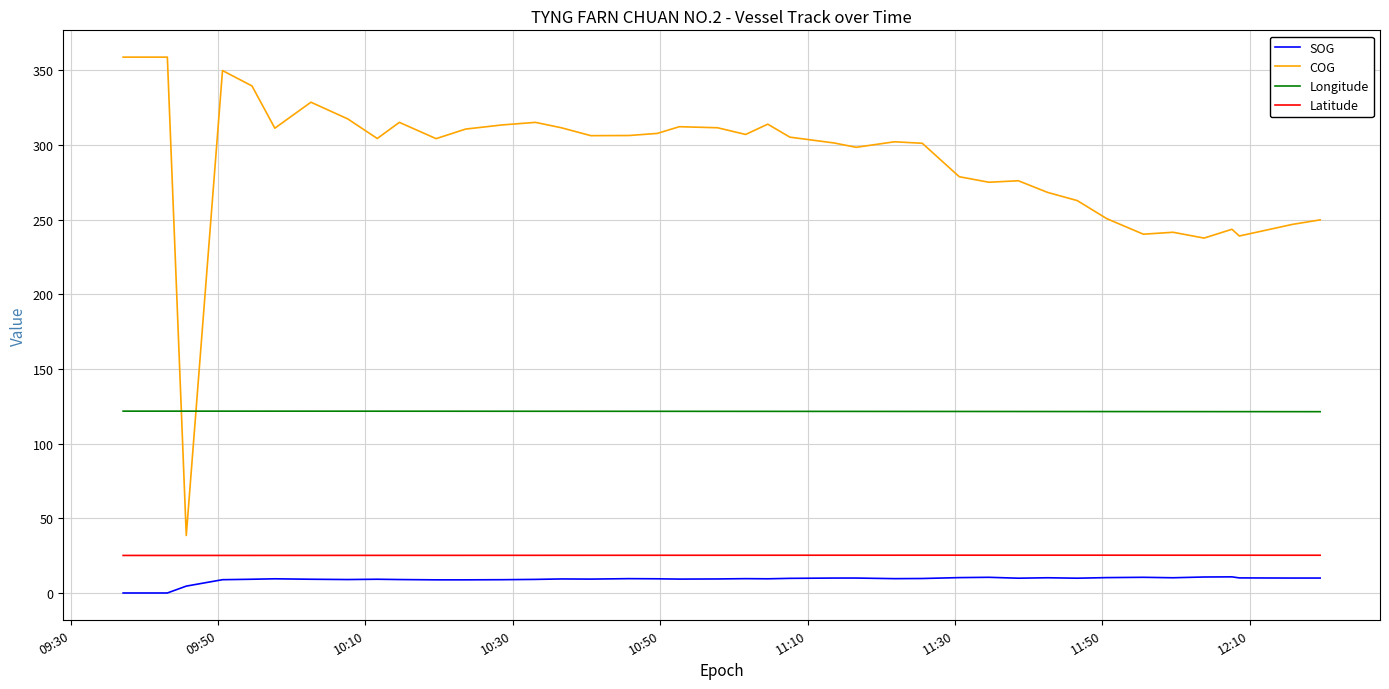

True or false: SOG and COG cross at least once.

False